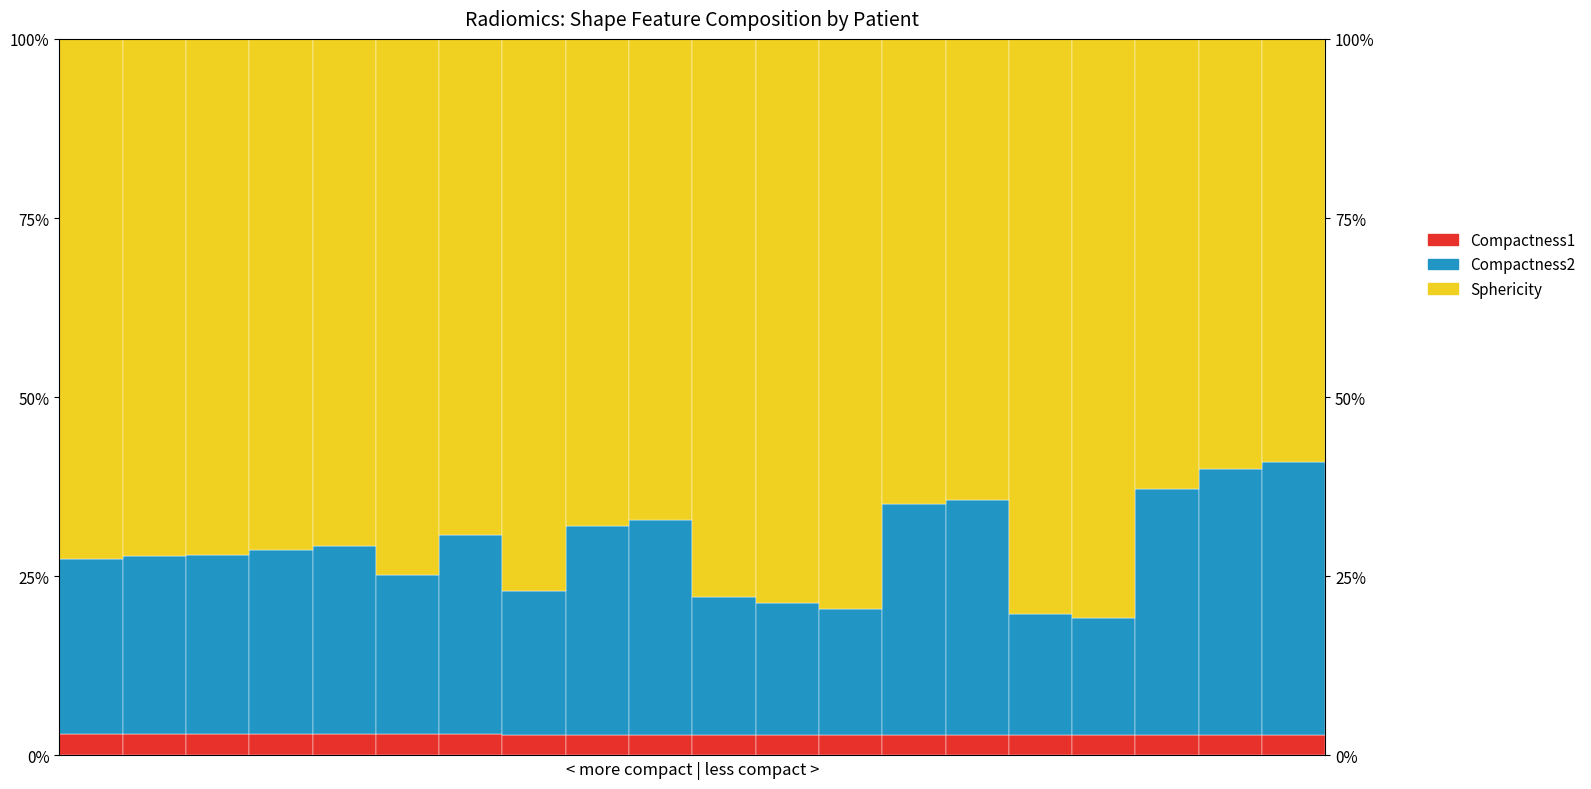

At which category is the sum across all series the highest?

17